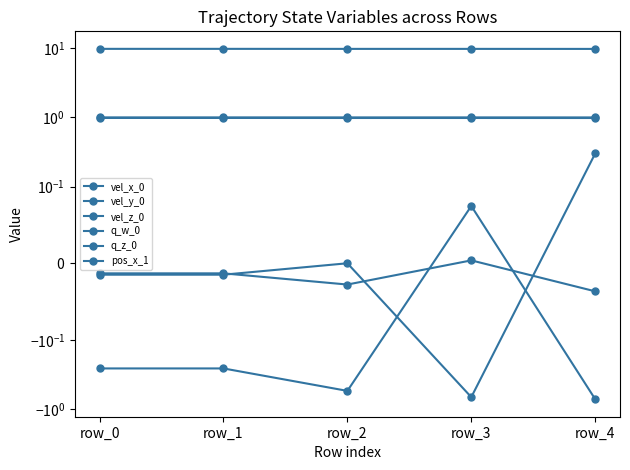

True or false: q_w_0 and vel_z_0 cross at least once.

False